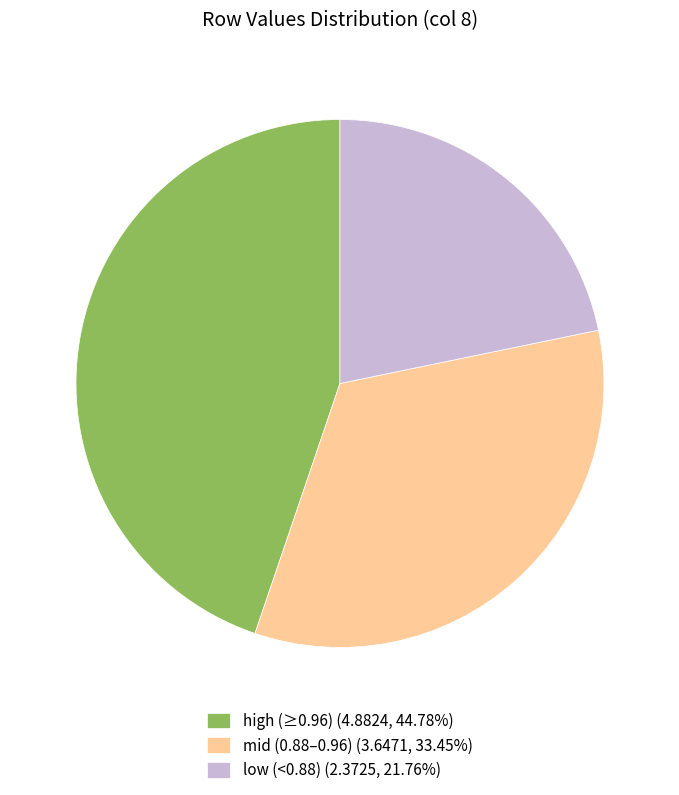

What is the ratio of the value at low (<0.88) (2.3725, 21.76%) to the value at high (≥0.96) (4.8824, 44.78%)?

0.5